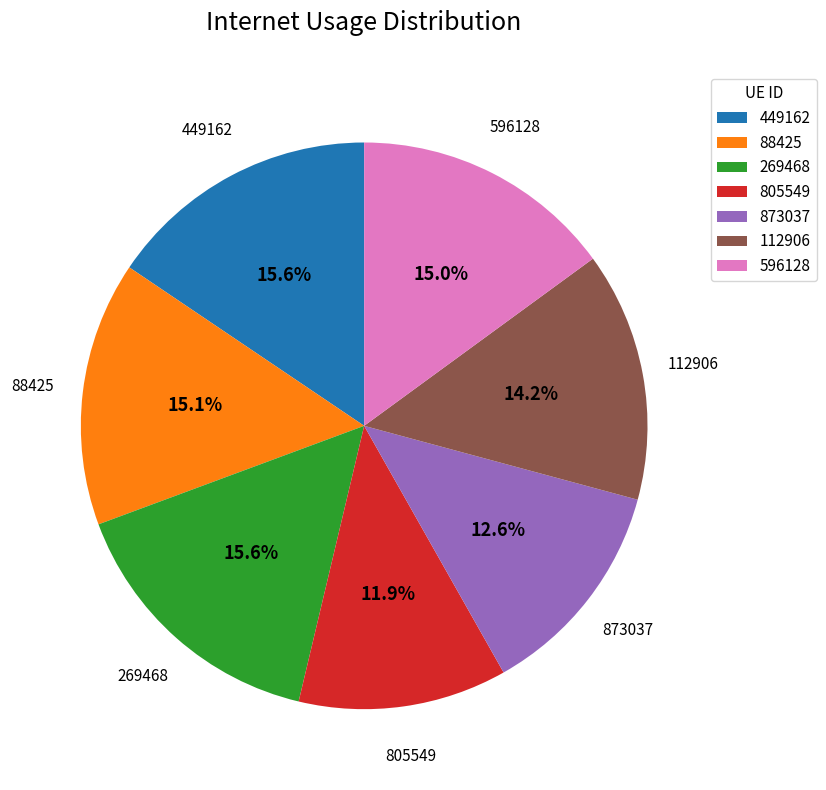

True or false: 449162 accounts for 6% of the total.

False